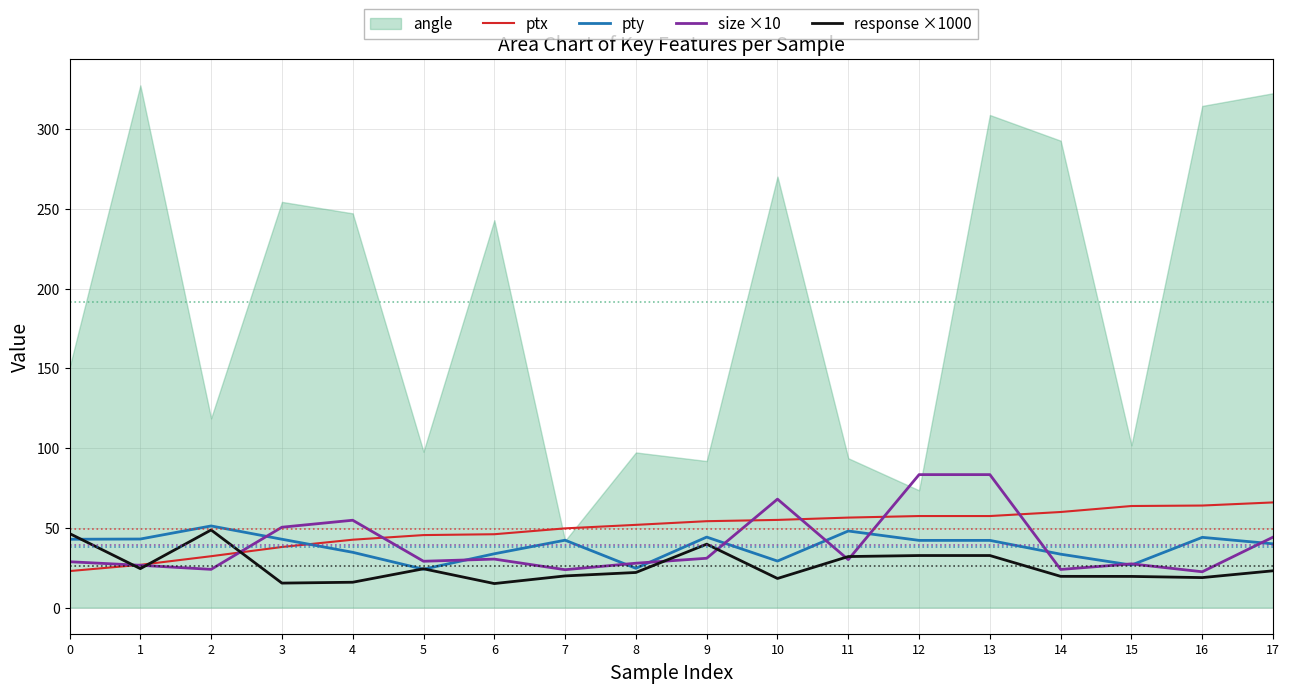

How many intersections are there between size ×10 and ptx?

7